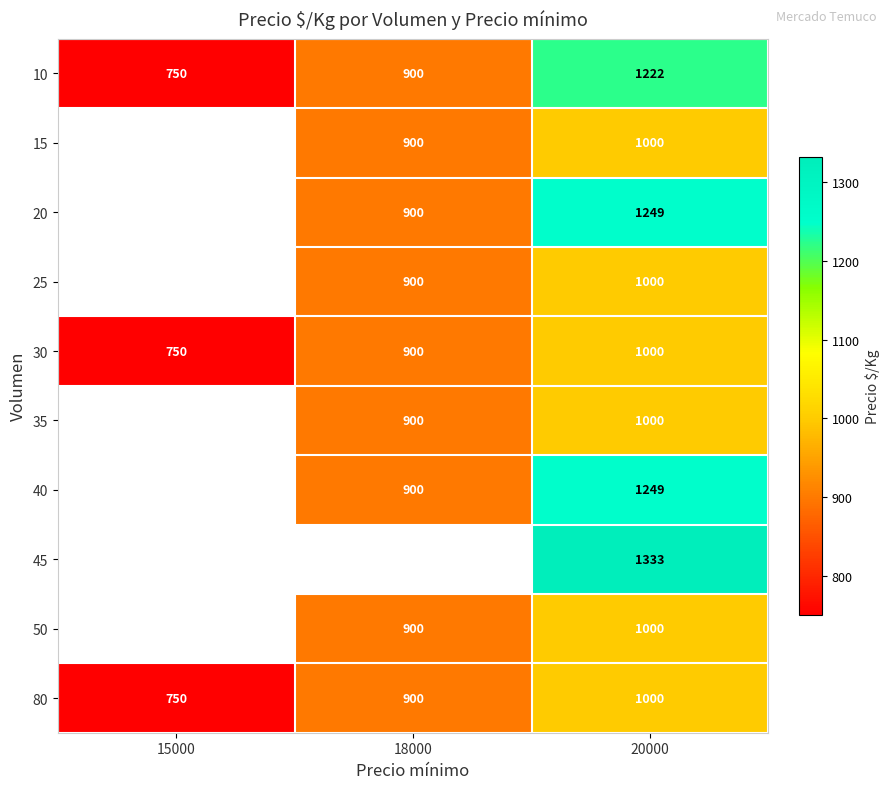

Is it true that 30 equals 1196 at 15000?

False